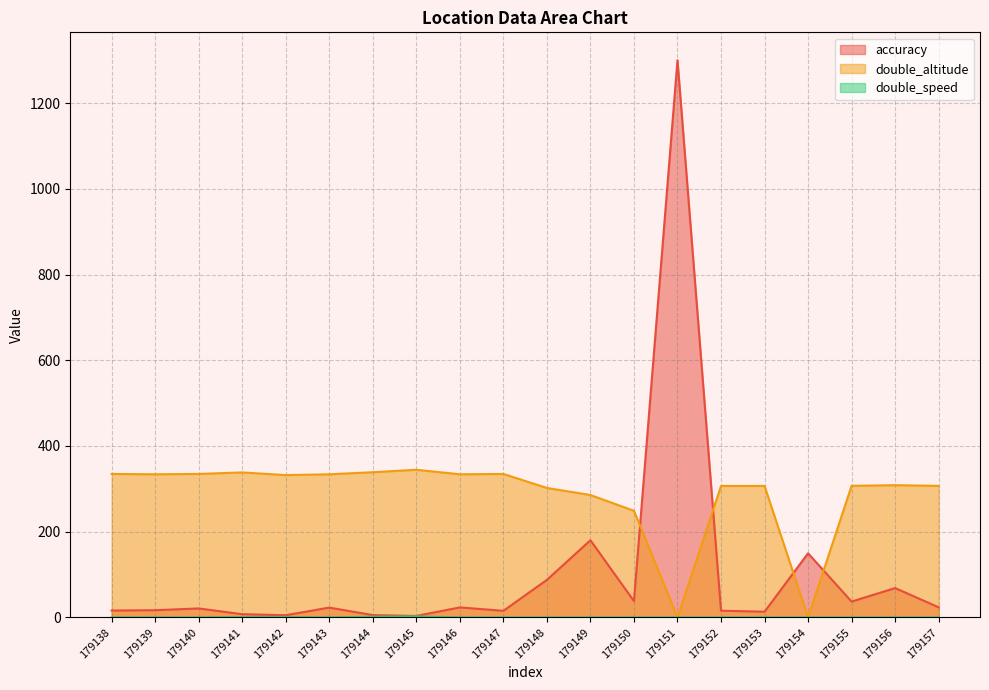

Is the value of double_speed at 179146 greater than the value of accuracy at 179153?

No